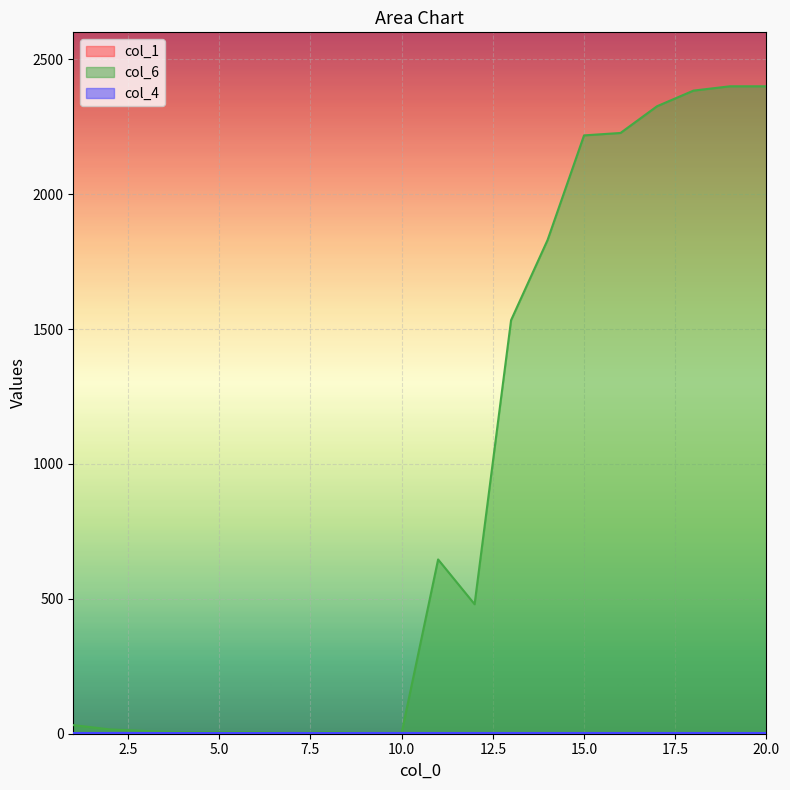

Is it true that col_6 equals 1533 at 13?

True